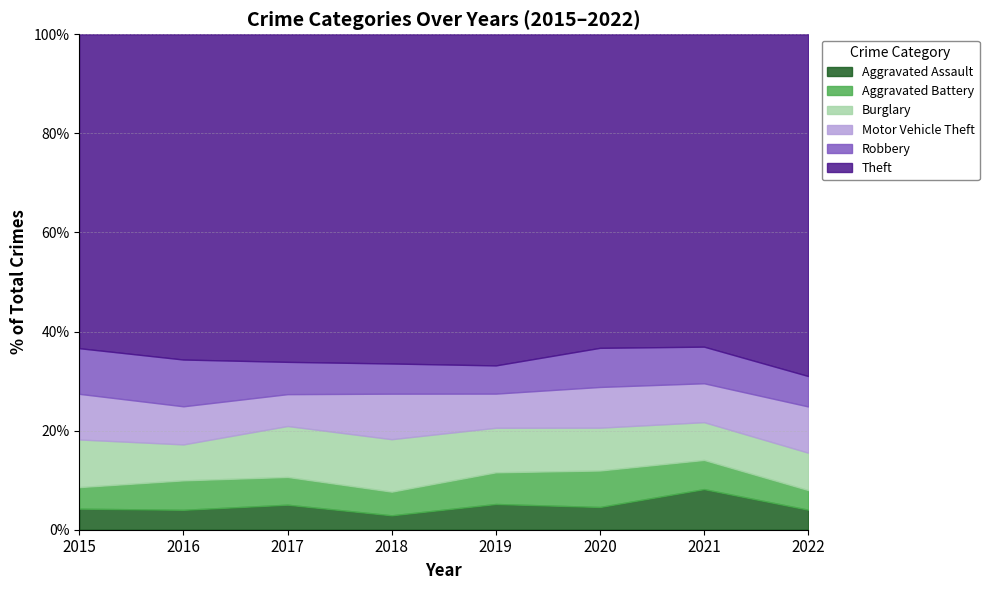

Which series has the largest total across all categories?

Theft